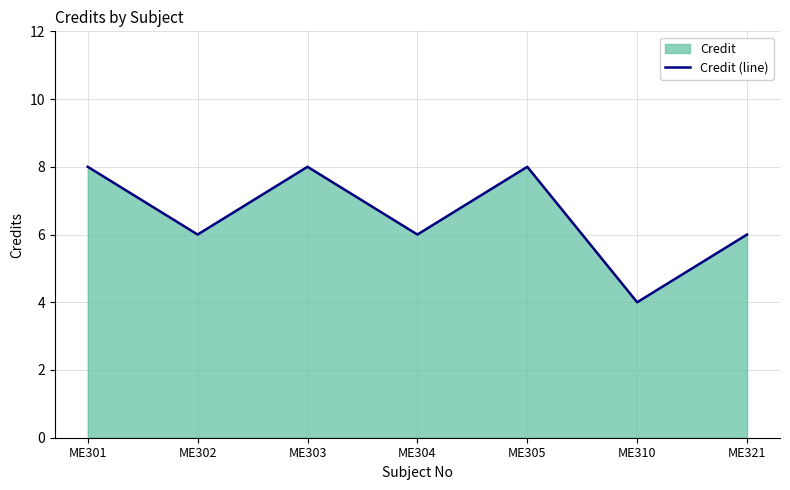

At which category does the data reach its first local valley?

ME302